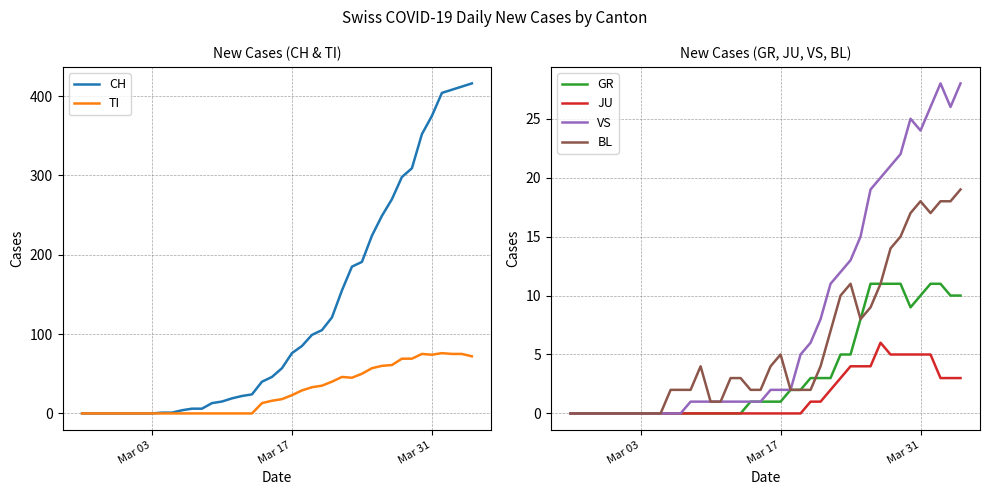

What is the highest value of the JU series?

6